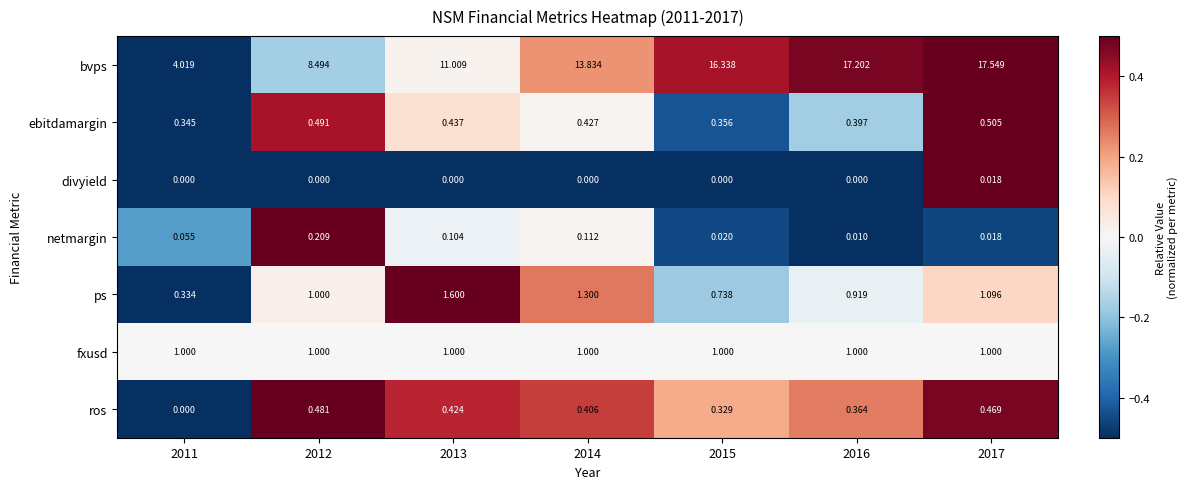

Between 2015 and 2017, which series saw the biggest shift?

bvps